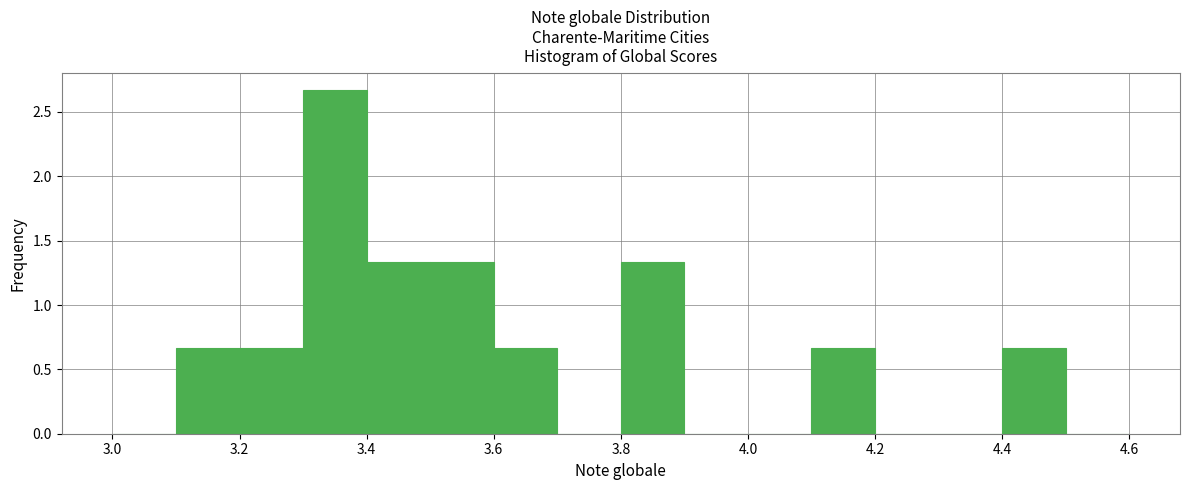

Which range on the x-axis has the tallest bar?

3.3 to 3.4